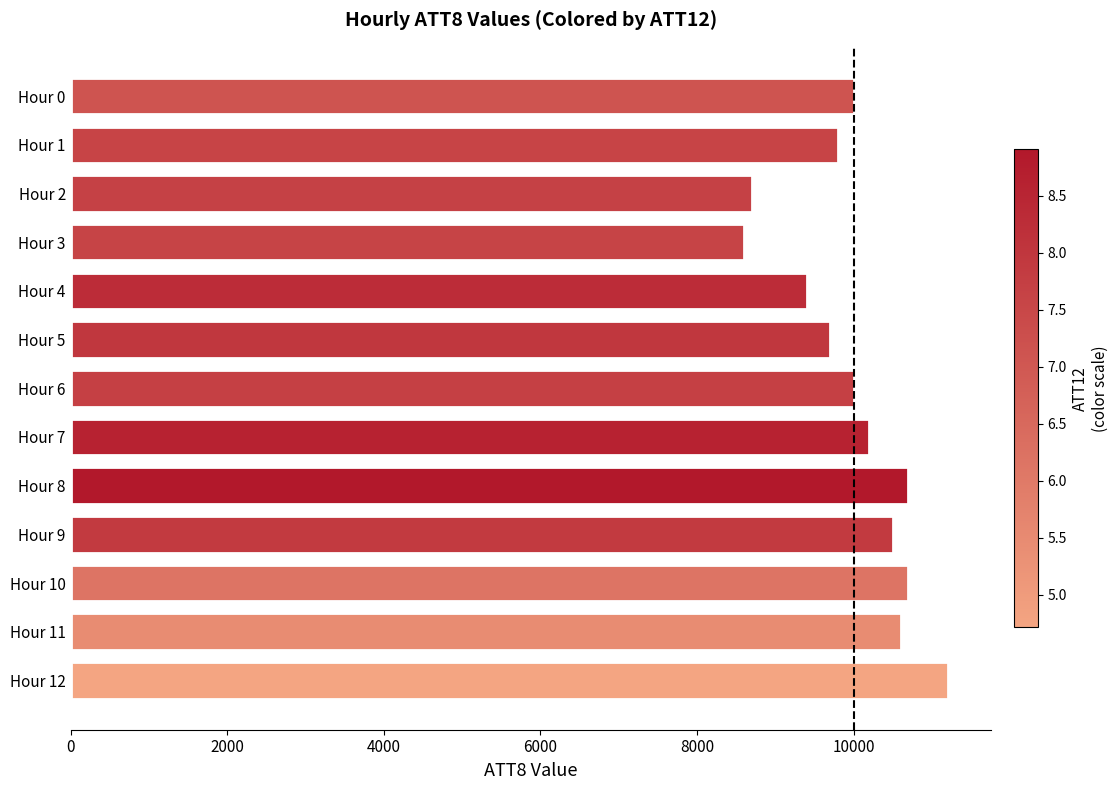

What is the greatest value displayed?

11200